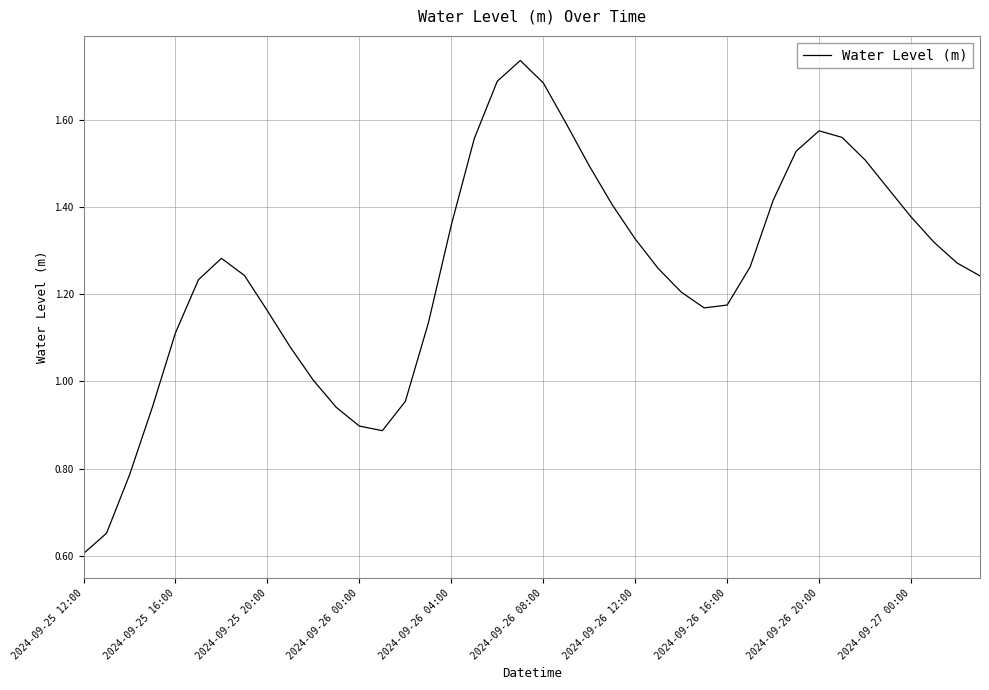

What is the minimum value shown in the chart?

0.6